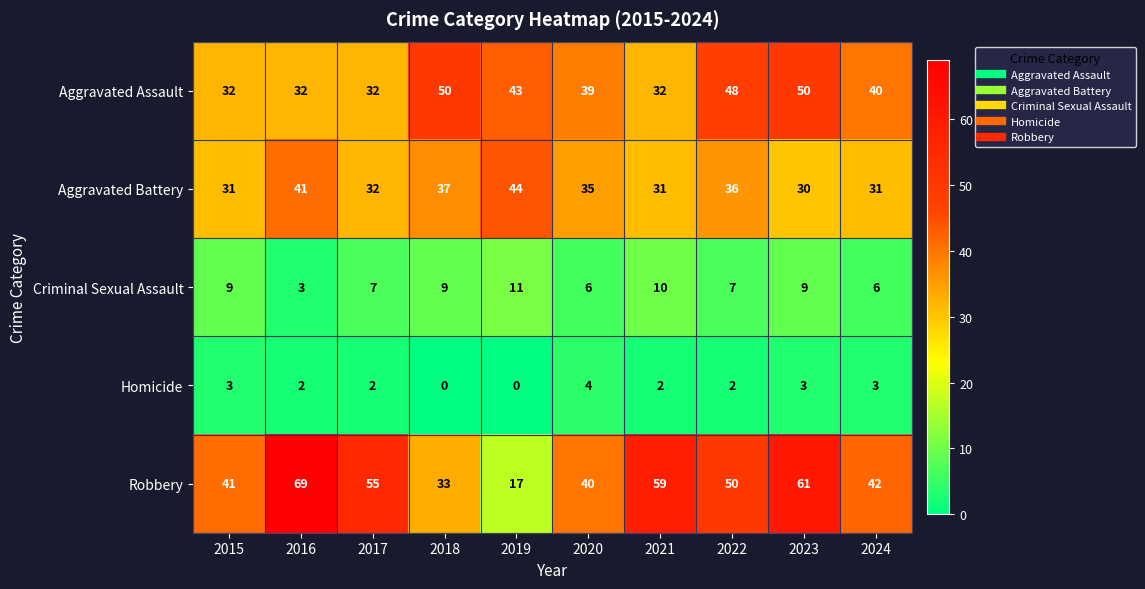

How many series are shown in this chart?

5